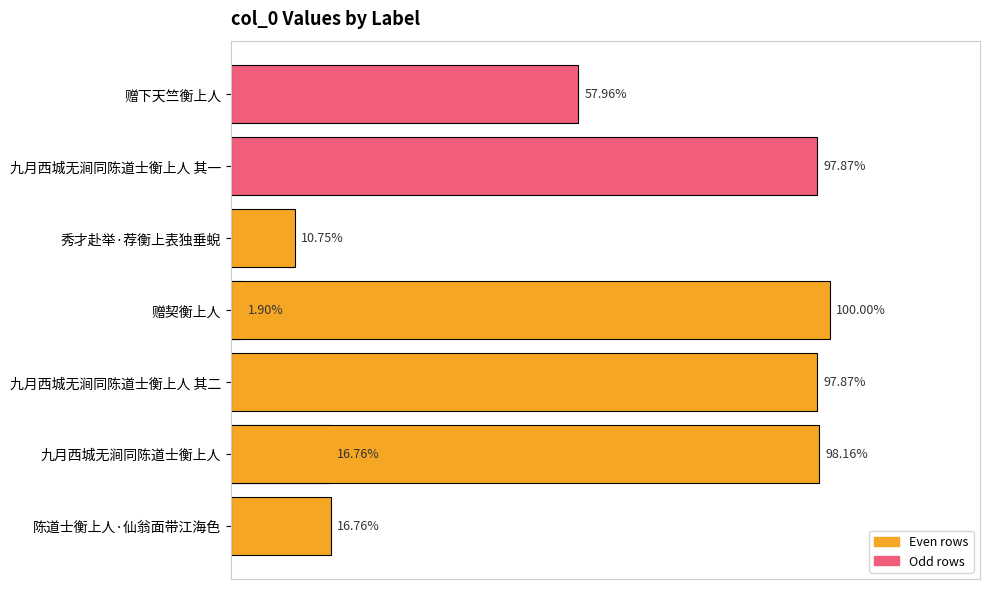

True or false: the data shows 0.6 at 九月西城无涧同陈道士衡上人 其二.

False